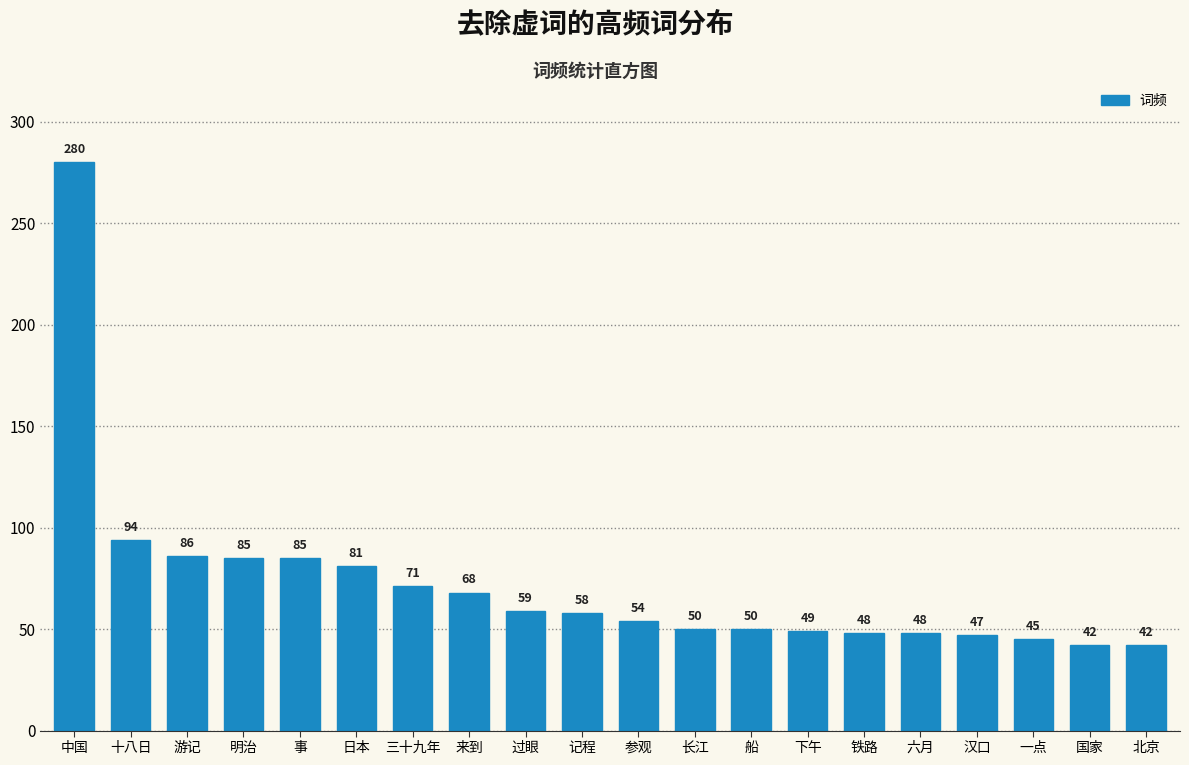

Reading left to right, list all the values displayed in this chart.

280	94	86	85	85	81	71	68	59	58	54	50	50	49	48	48	47	45	42	42